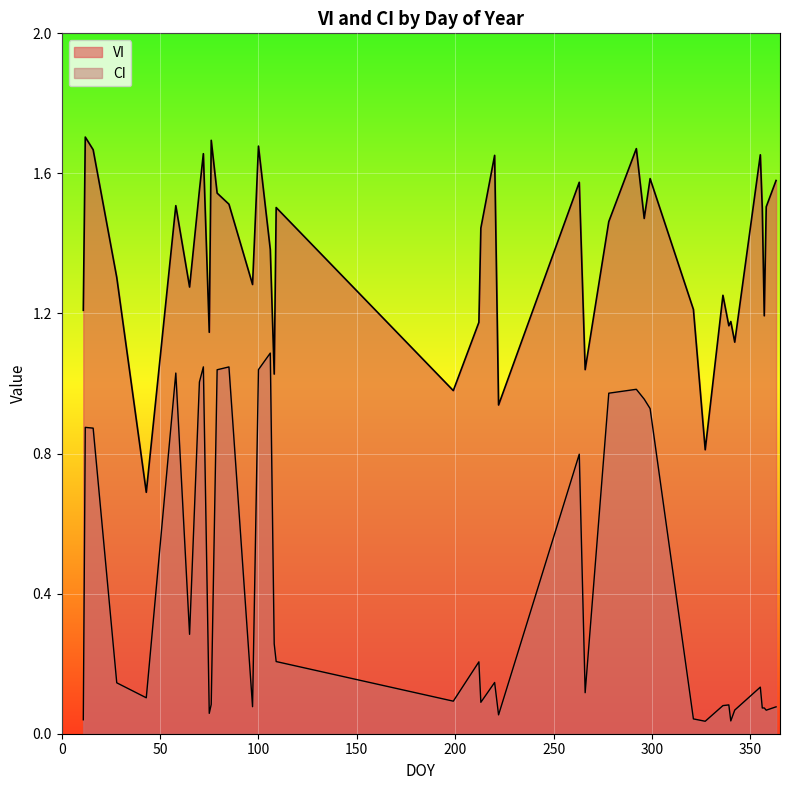

What is the difference between the CI values at 0 and 21?

0.9